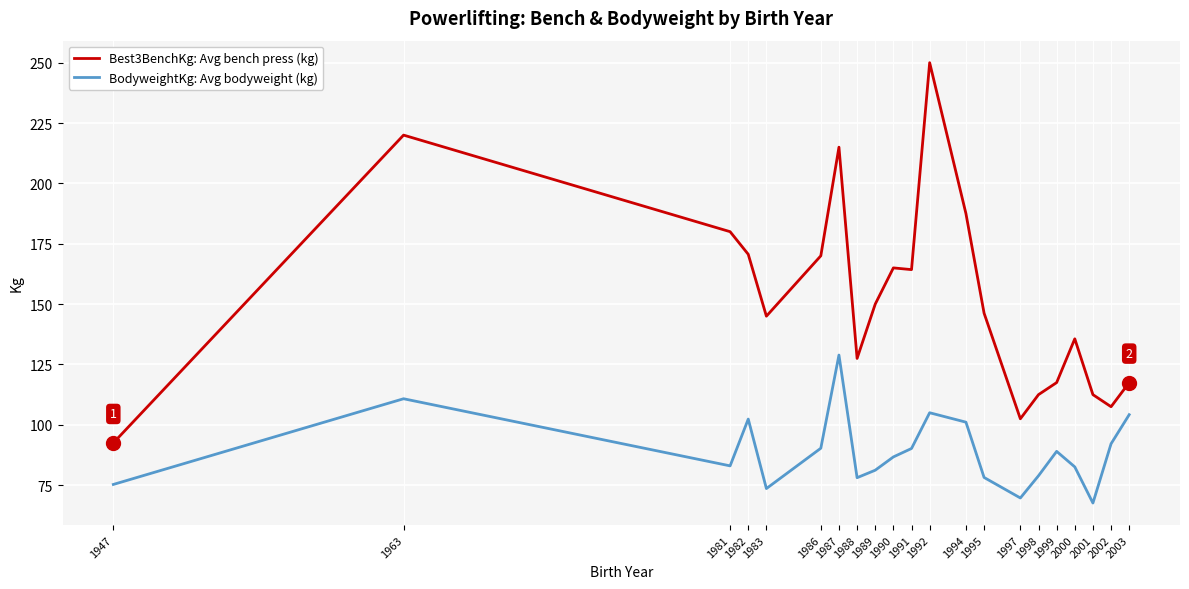

Is the value of BodyweightKg: Avg bodyweight (kg) at 1981 greater than the value of Best3BenchKg: Avg bench press (kg) at 1947?

No